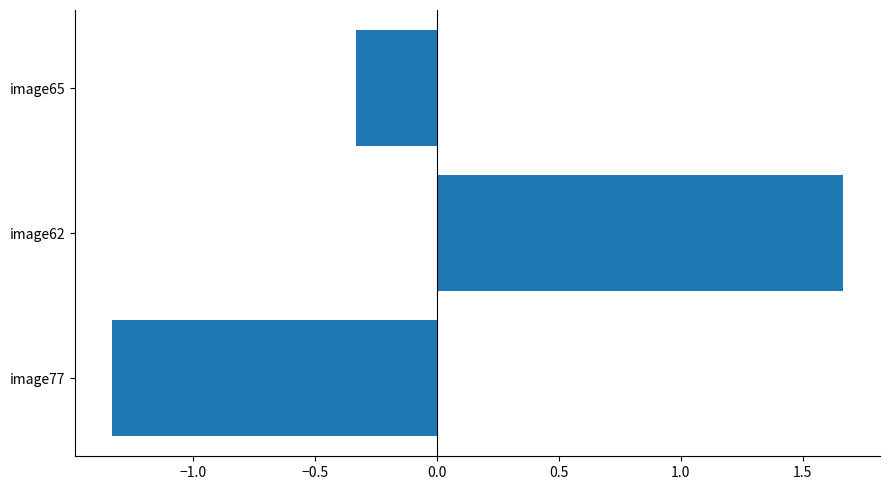

How many negative values are there?

2